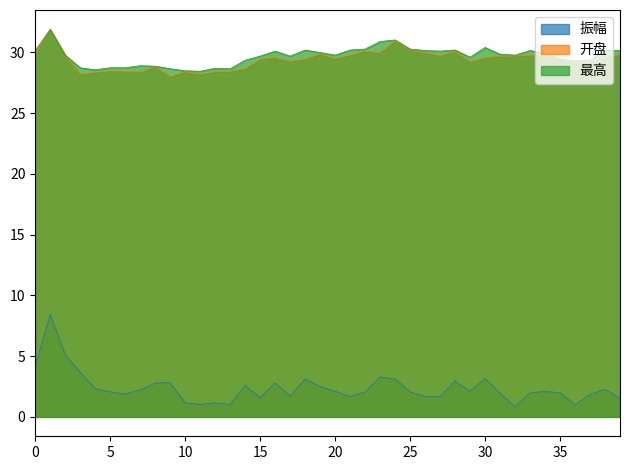

What is the highest value of the 开盘 series?

31.9